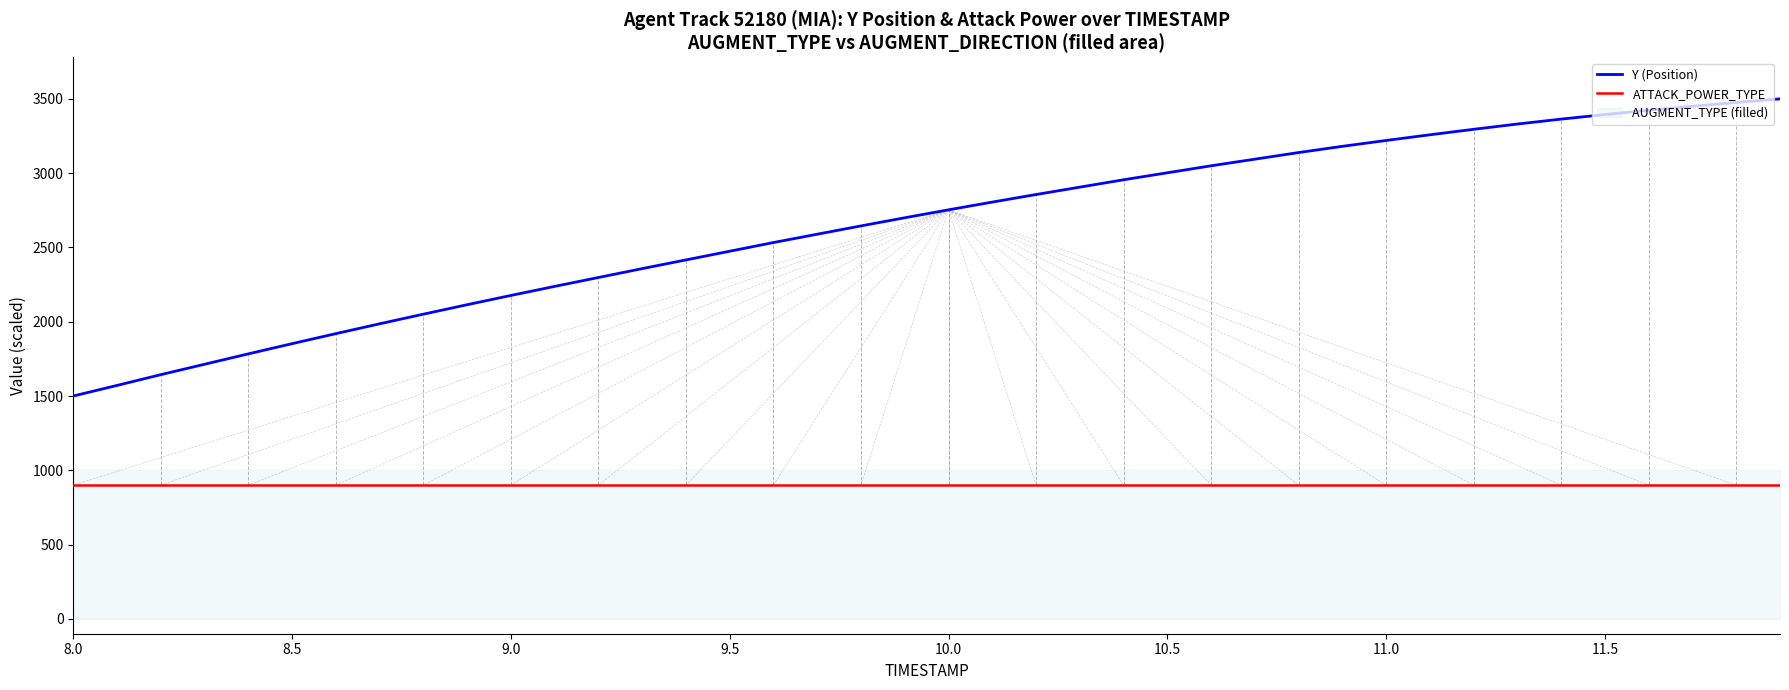

True or false: Y (Position) and ATTACK_POWER_TYPE cross at least once.

False